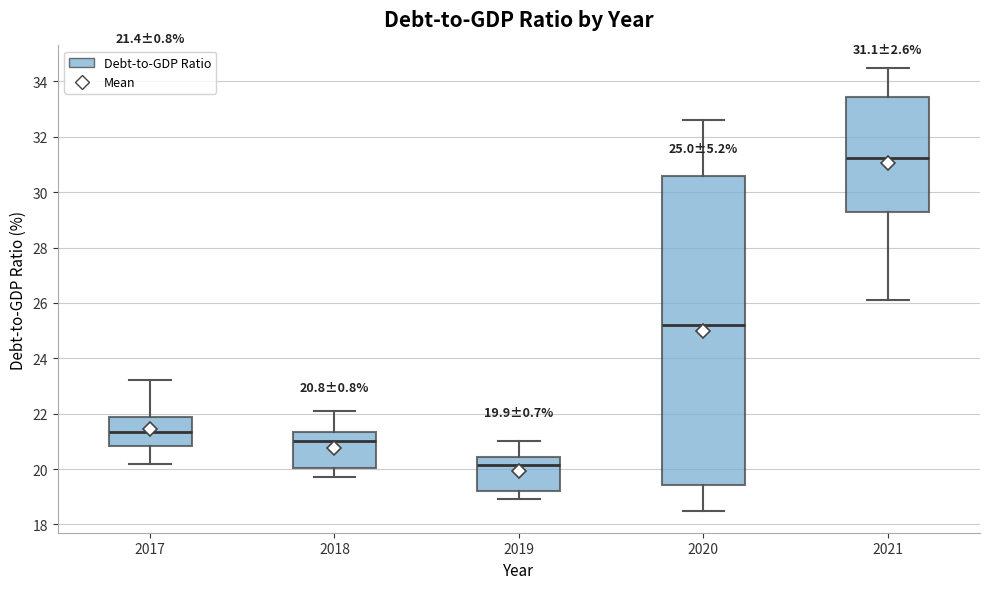

Comparing the boxes themselves (not the whiskers), which one is the tallest?

2020